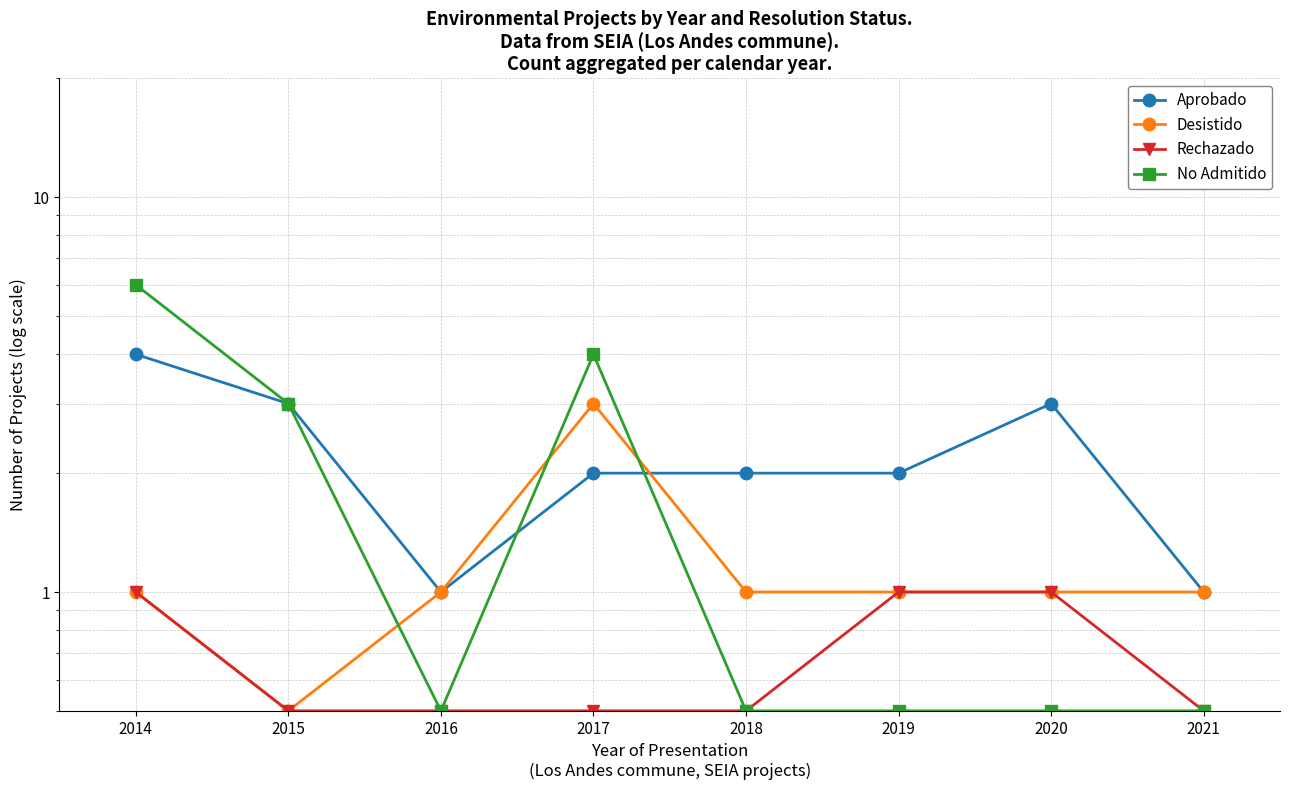

Count the number of data series in this chart.

4